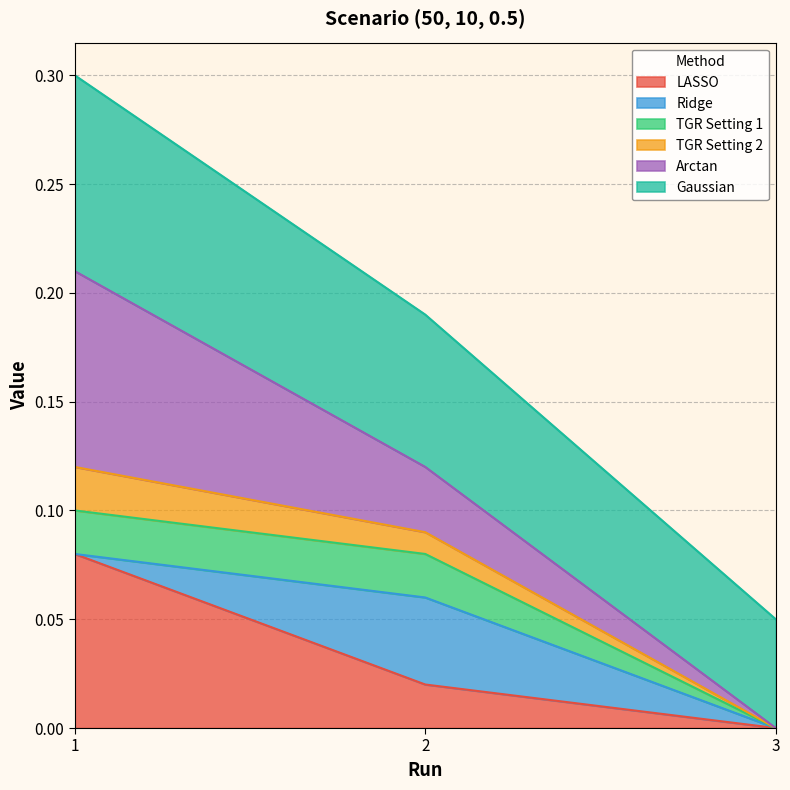

What is the total value across all series at 3?

0.1